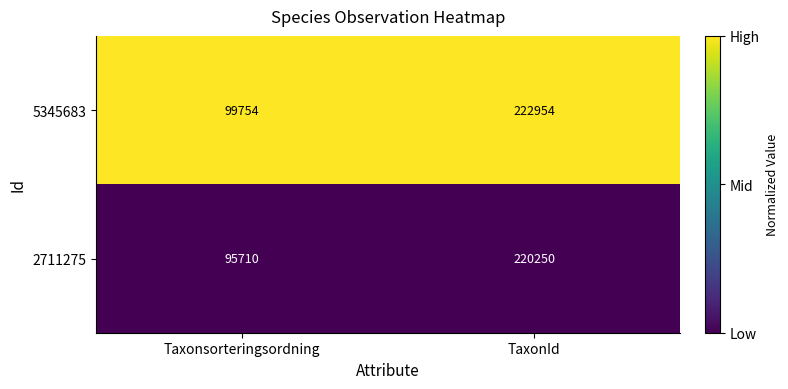

Rank the series by their average value, from highest to lowest.

5345683, 2711275